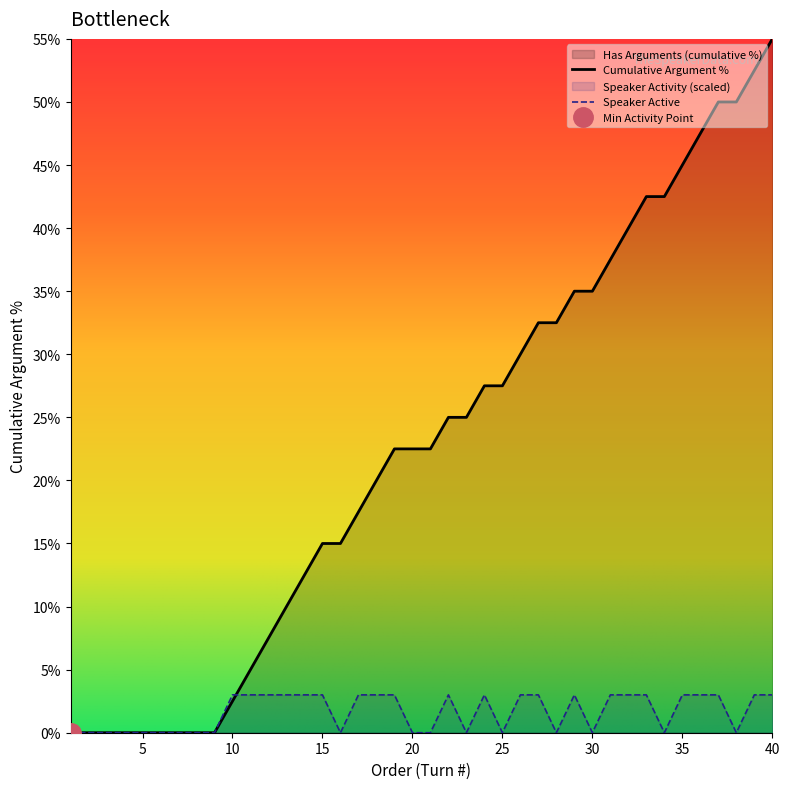

Which category has the highest value in the Has Arguments (cumulative %) series?

40